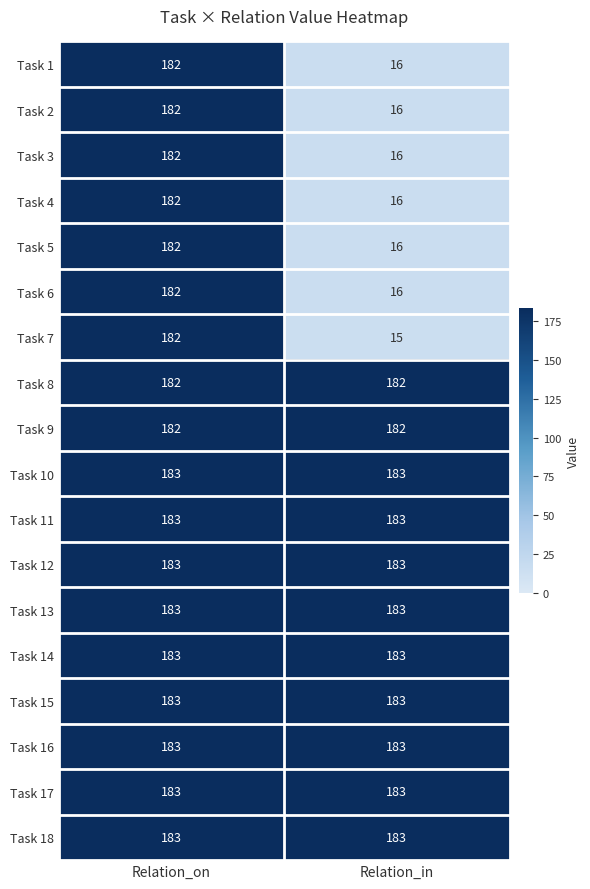

Count the number of data series in this chart.

18